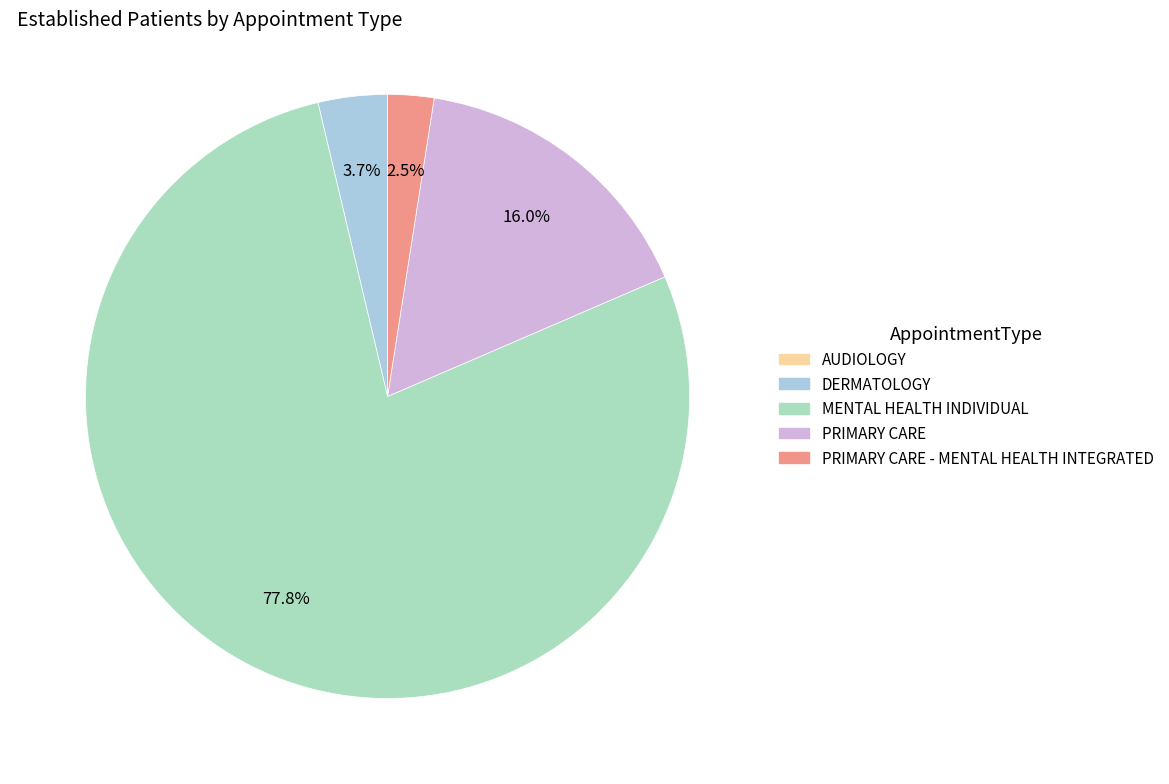

Count the number of slices in the pie.

5